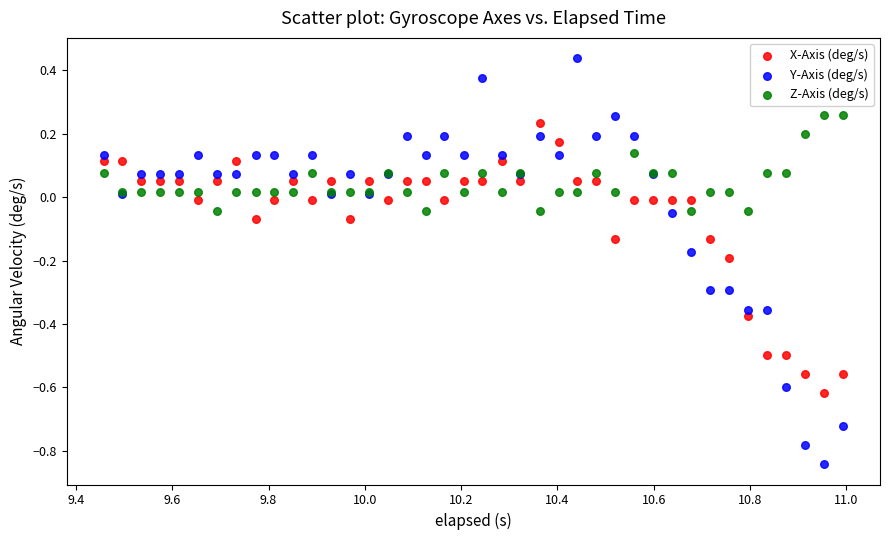

What are all the series names shown in the legend?

X-Axis (deg/s), Y-Axis (deg/s), Z-Axis (deg/s)